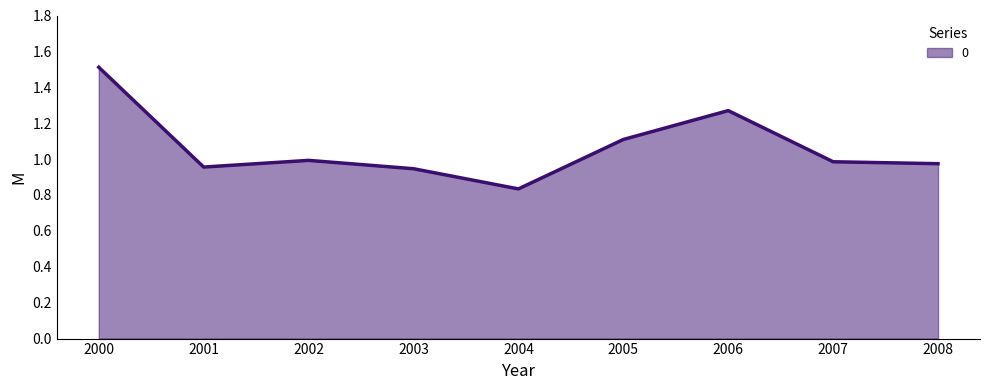

The value at 2001 is 1.4. True or false?

False